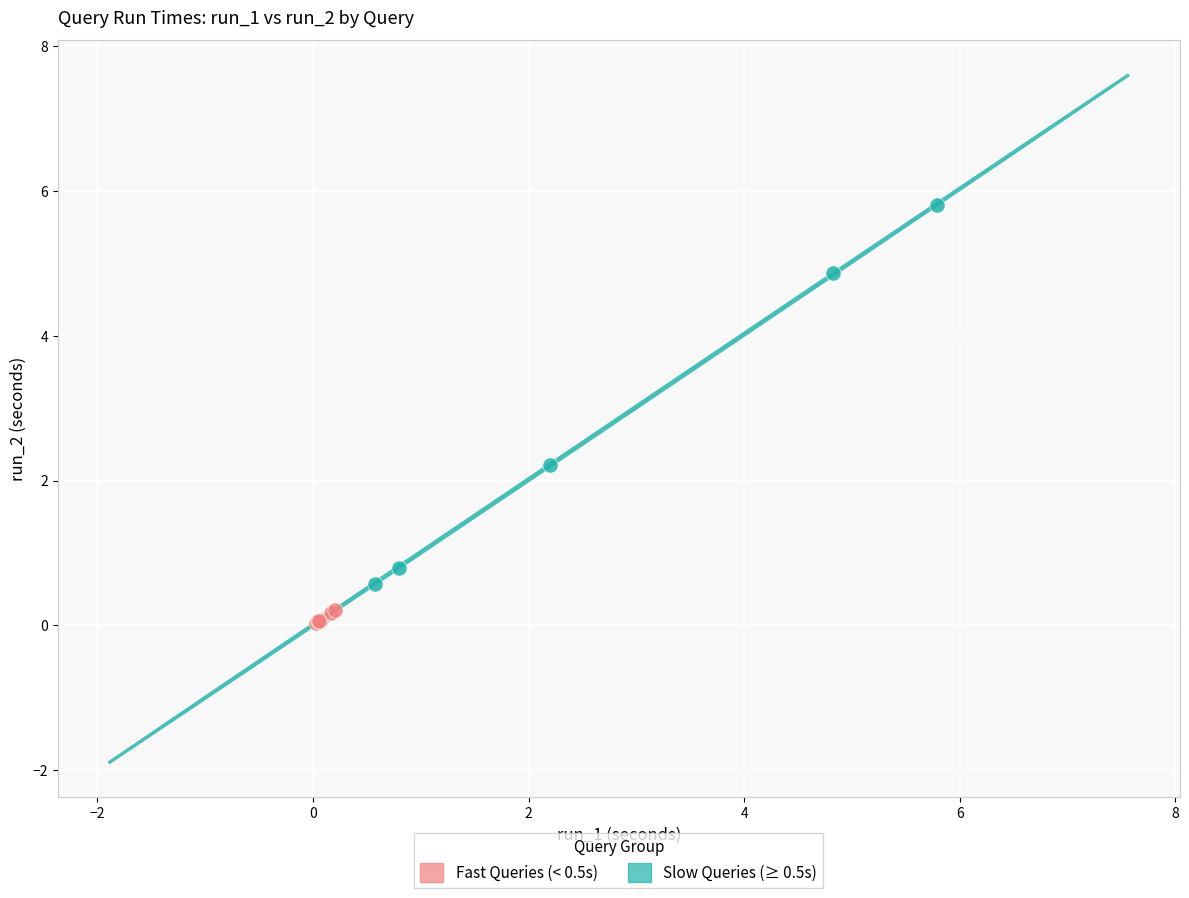

Which series reaches the minimum Y coordinate?

Fast Queries (< 0.5s)